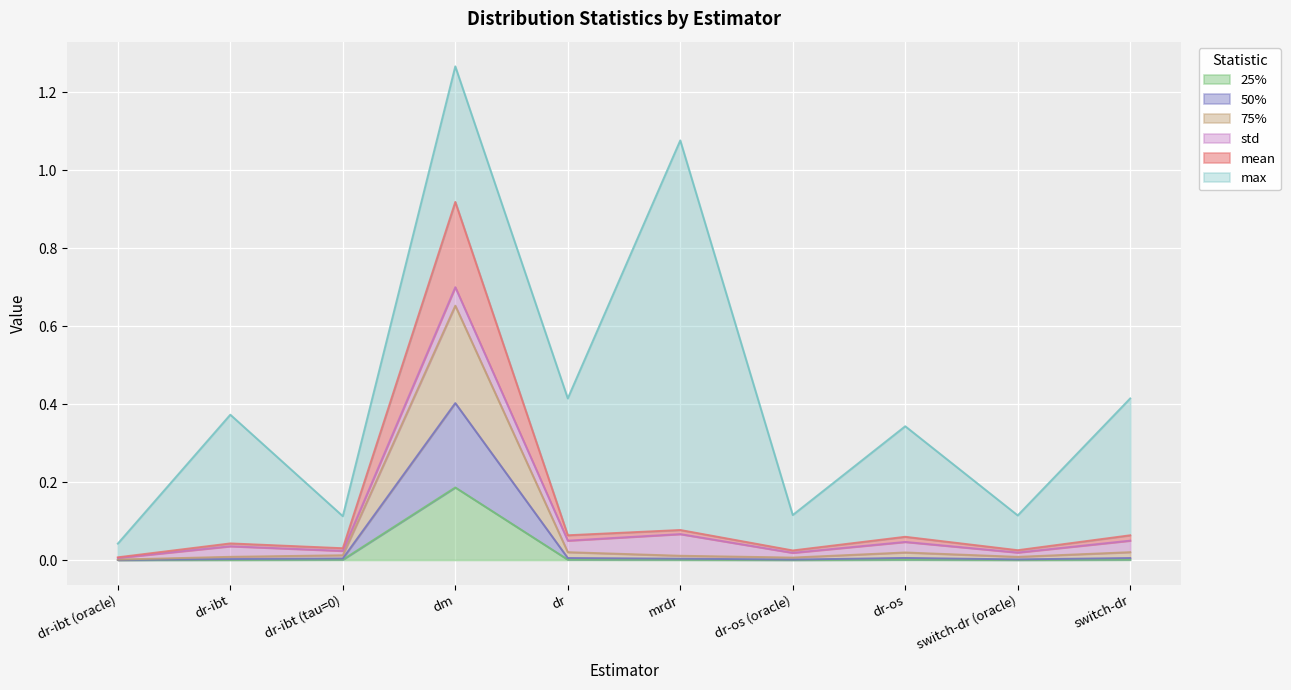

The value of 75% at dr-ibt (tau=0) is 0.0. True or false?

True